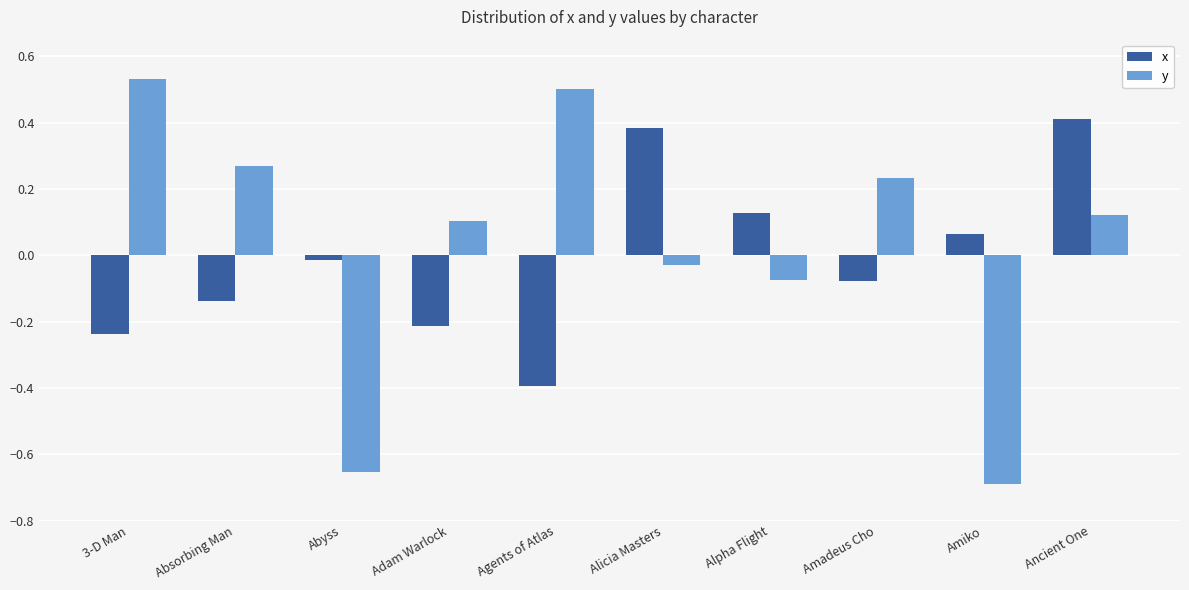

The value of x at Adam Warlock is -0.4. True or false?

False